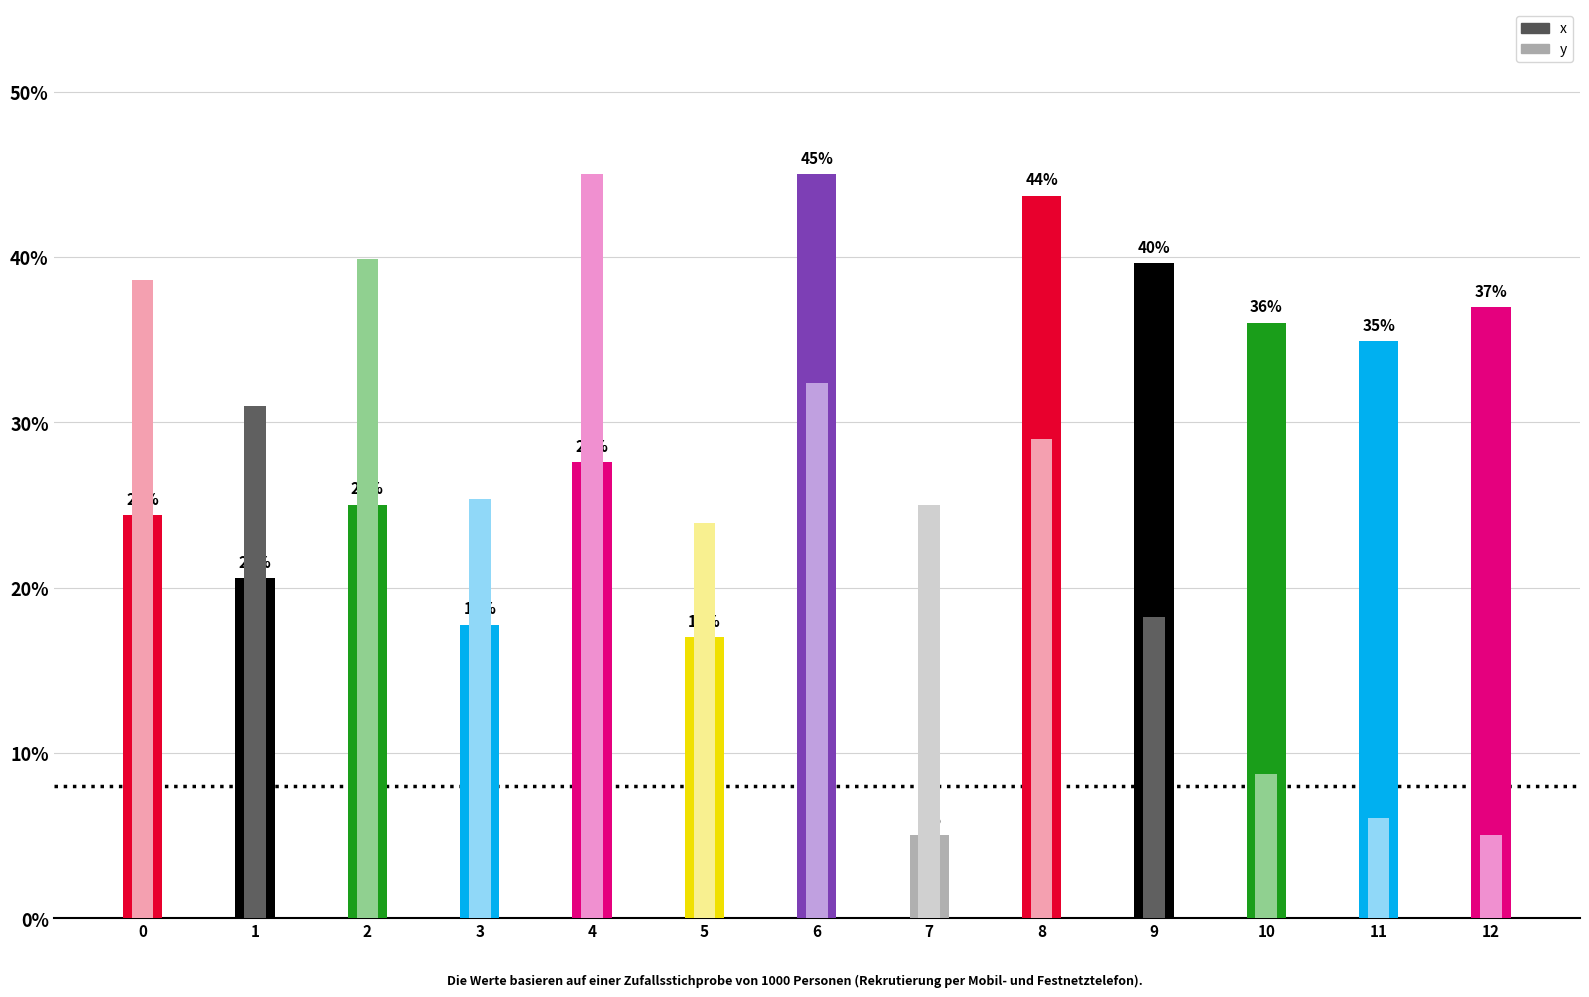

Which series has the widest spread of values?

x